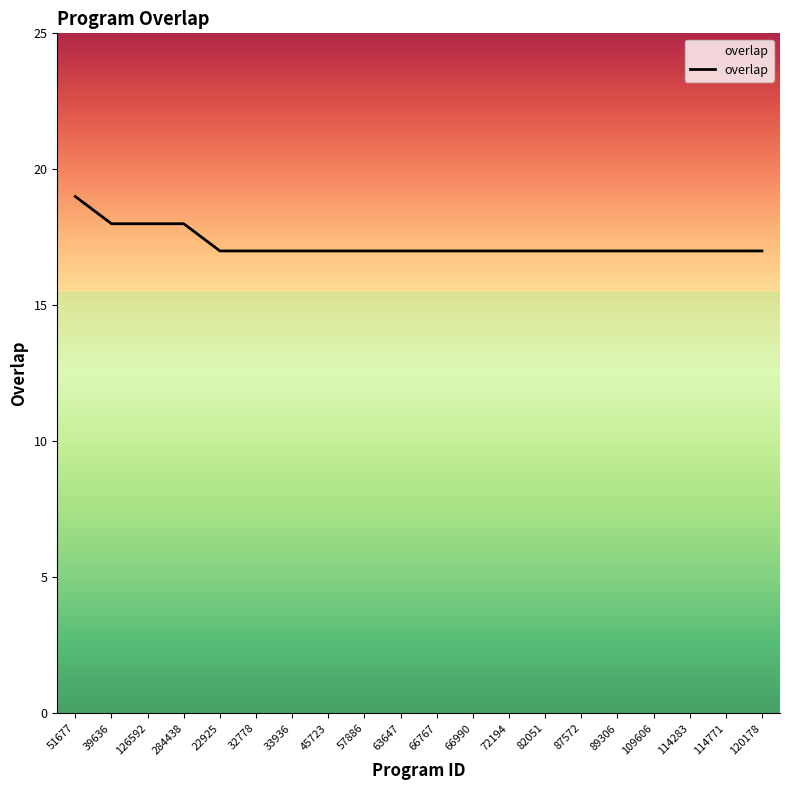

Read the value at 87572.

17